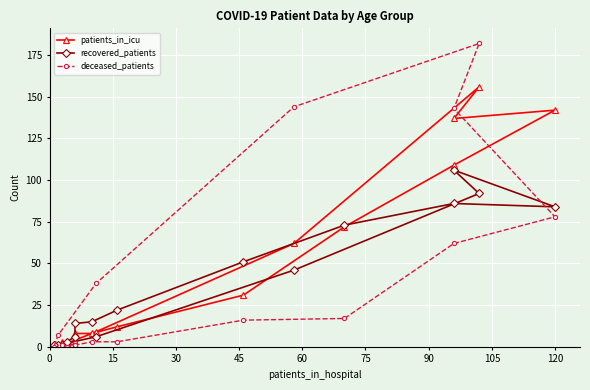

True or false: deceased_patients and recovered_patients cross at least once.

True